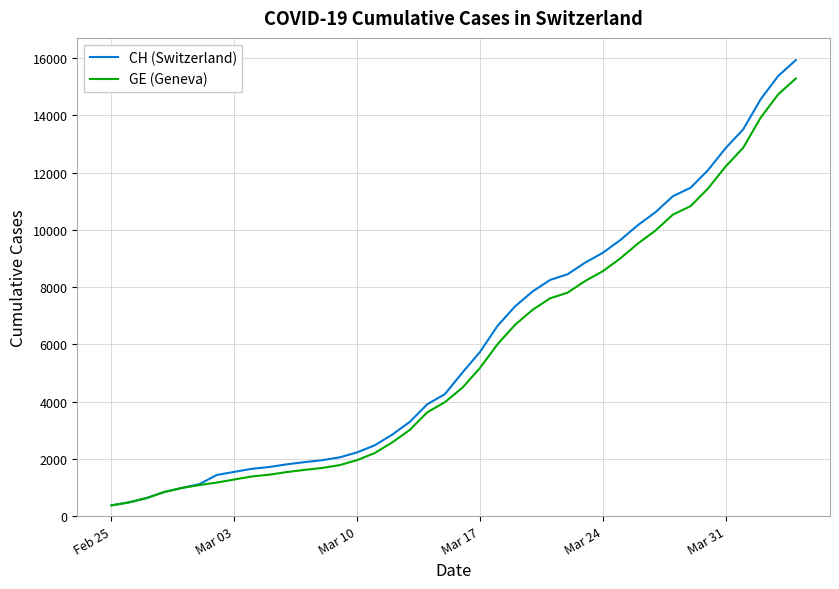

Which series has the largest range (max minus min)?

CH (Switzerland)